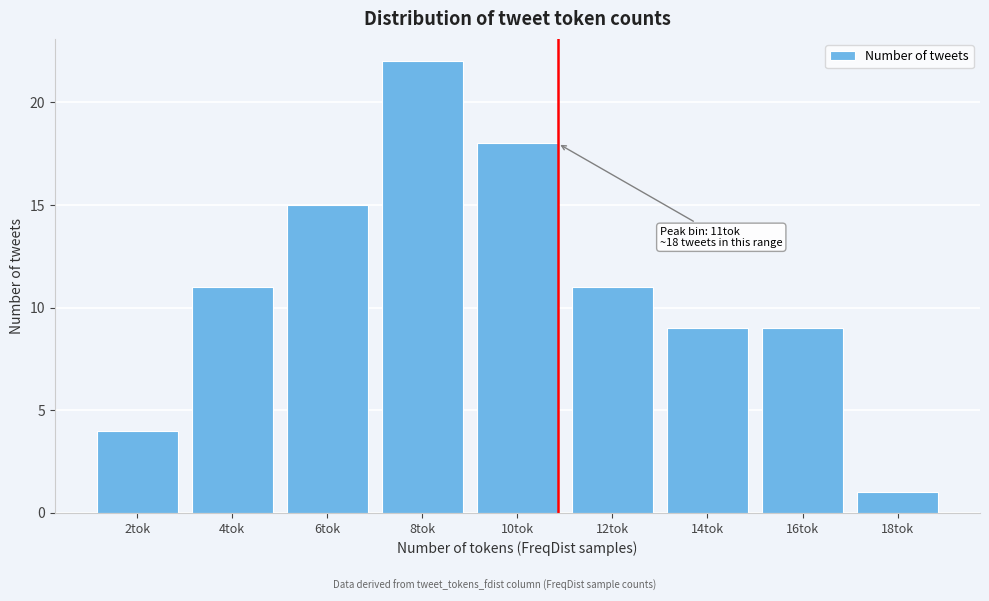

Reading left to right, what are all the values shown in this chart?

2tok=4	4tok=11	6tok=15	8tok=22	10tok=18	12tok=11	14tok=9	16tok=9	18tok=1